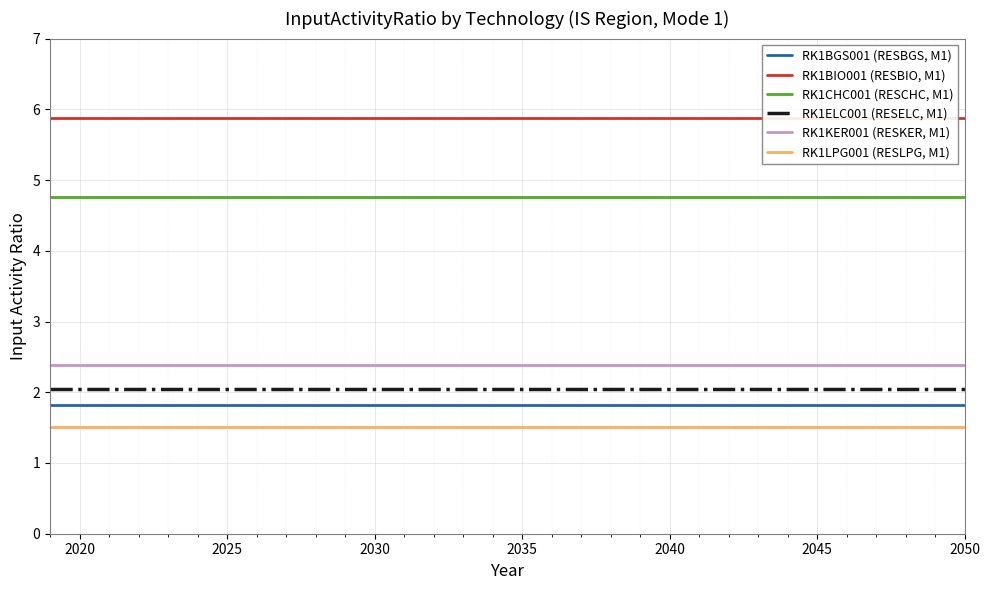

What is the highest value of the RK1KER001 (RESKER, M1) series?

2.4